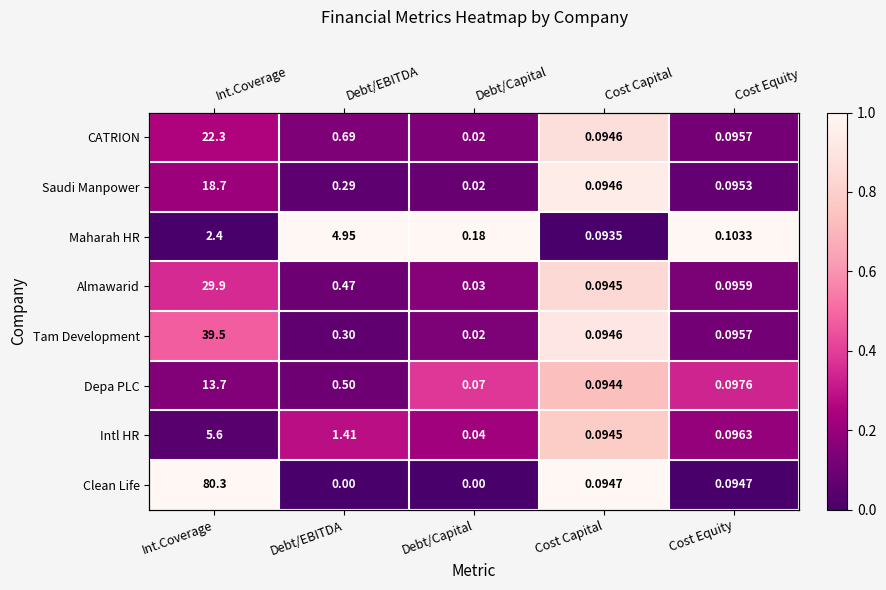

Which category has the highest value across all series?

Debt/EBITDA